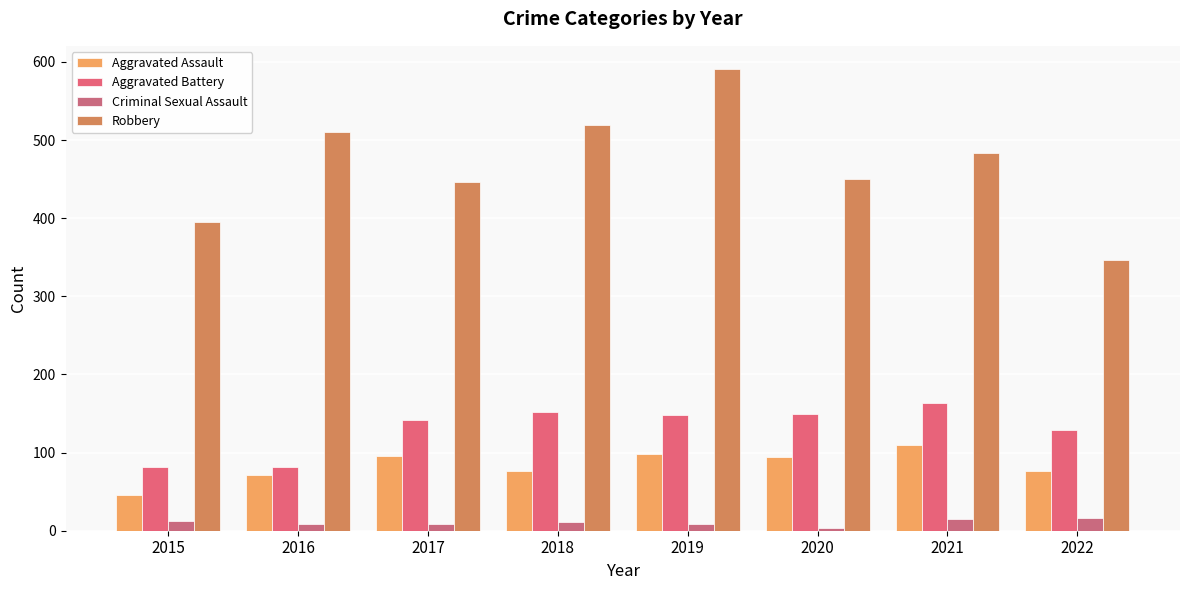

What is the sum of the Aggravated Battery values at 2021 and 2022?

292